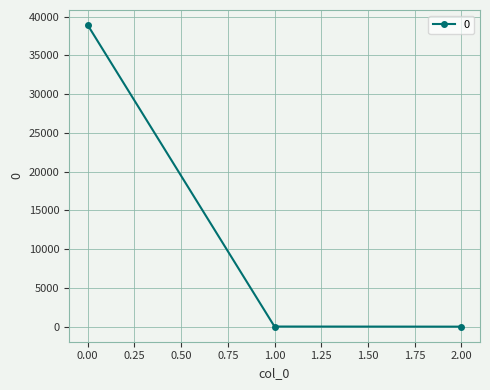

How many values exceed 13?

2